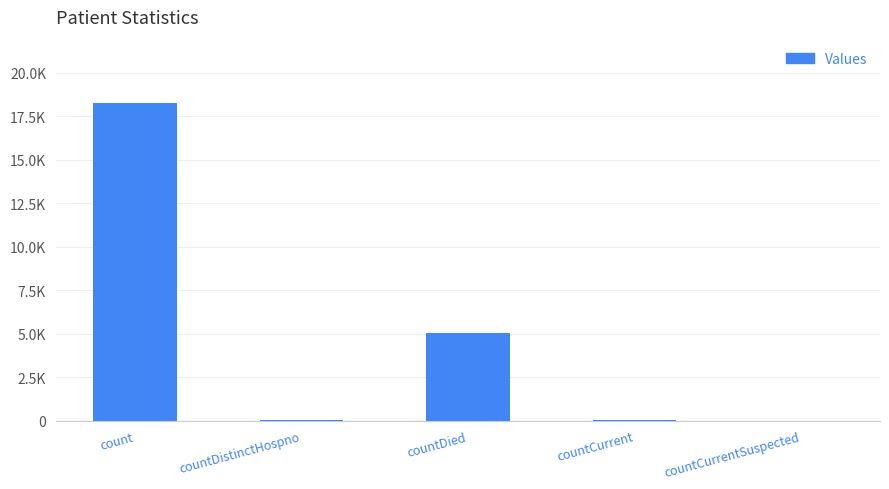

What is the greatest value displayed?

18253